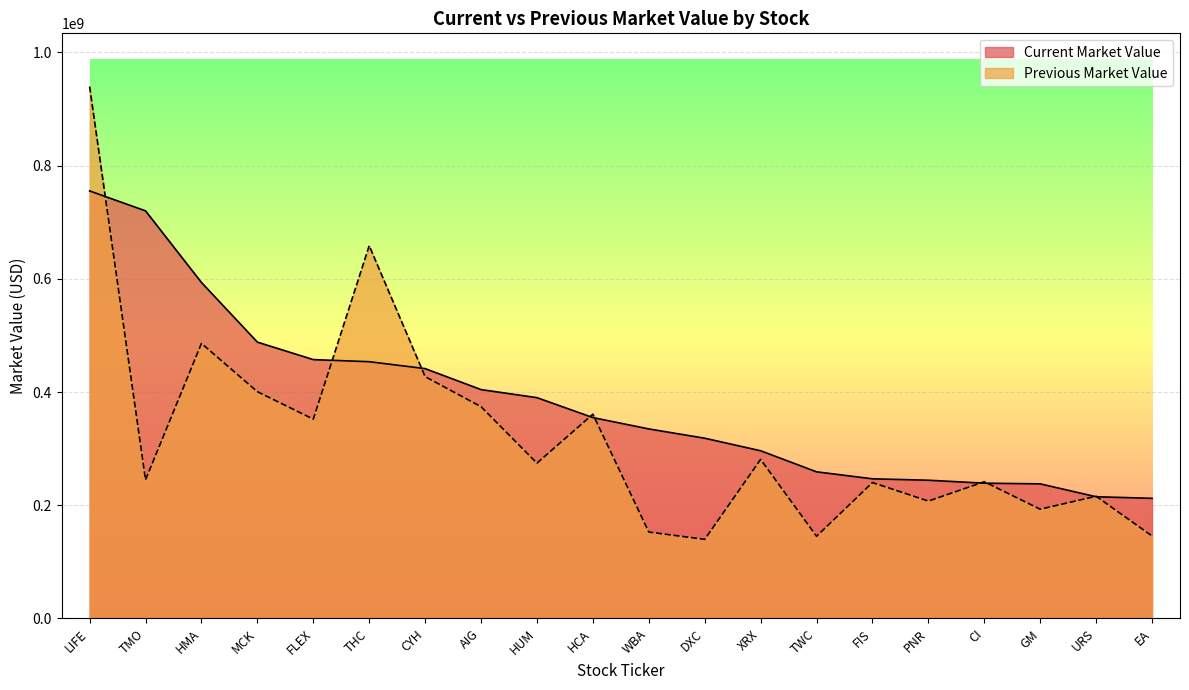

Where do Current Market Value and Previous Market Value first cross each other?

LIFE and TMO